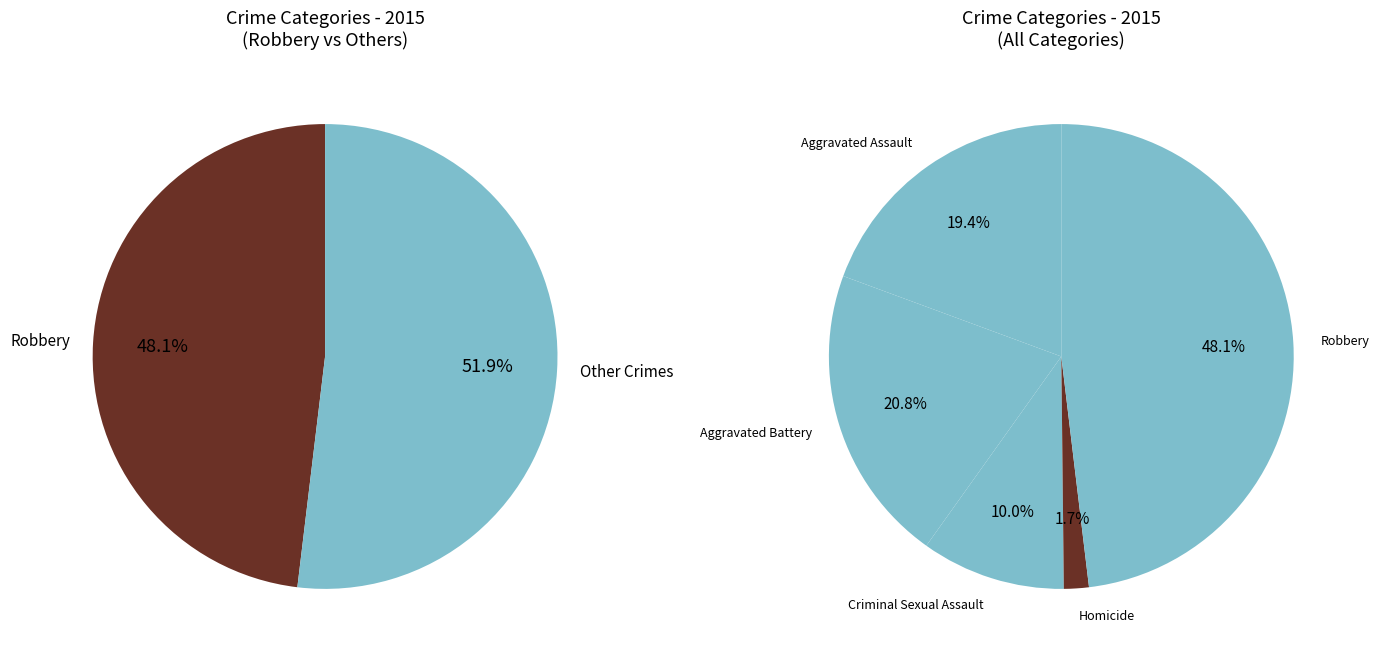

Which category has the biggest portion of the pie?

Robbery